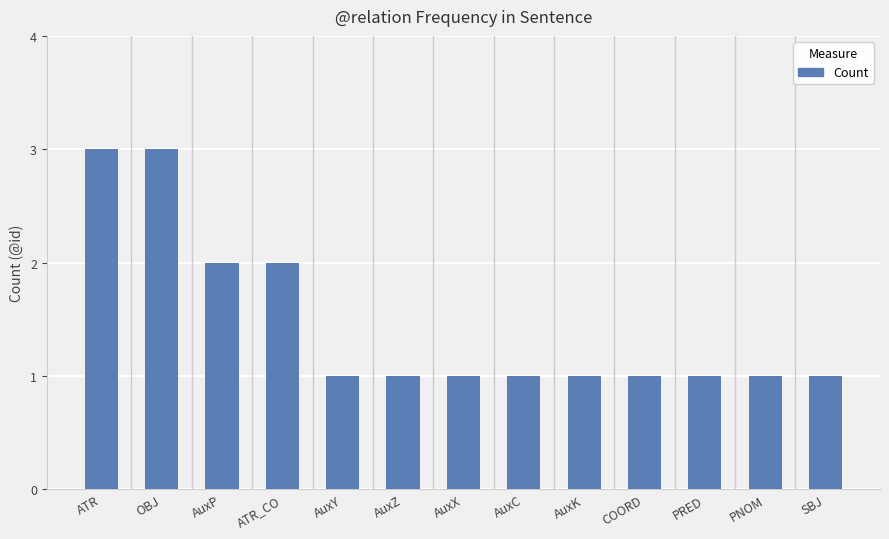

What value does the data have at SBJ?

1